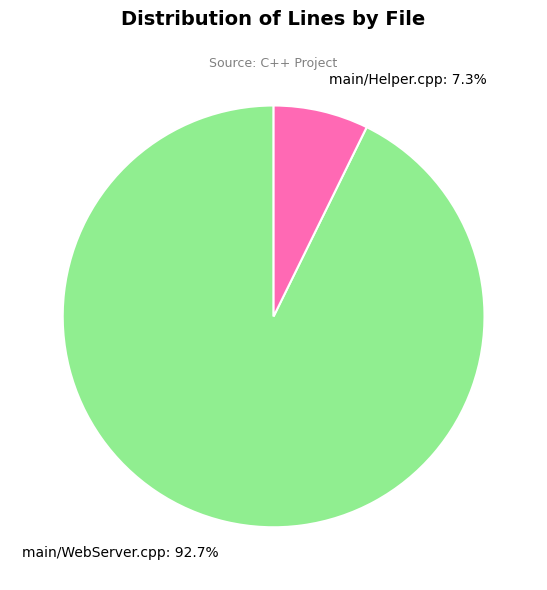

Rank the categories by value from lowest to highest.

main/Helper.cpp, main/WebServer.cpp